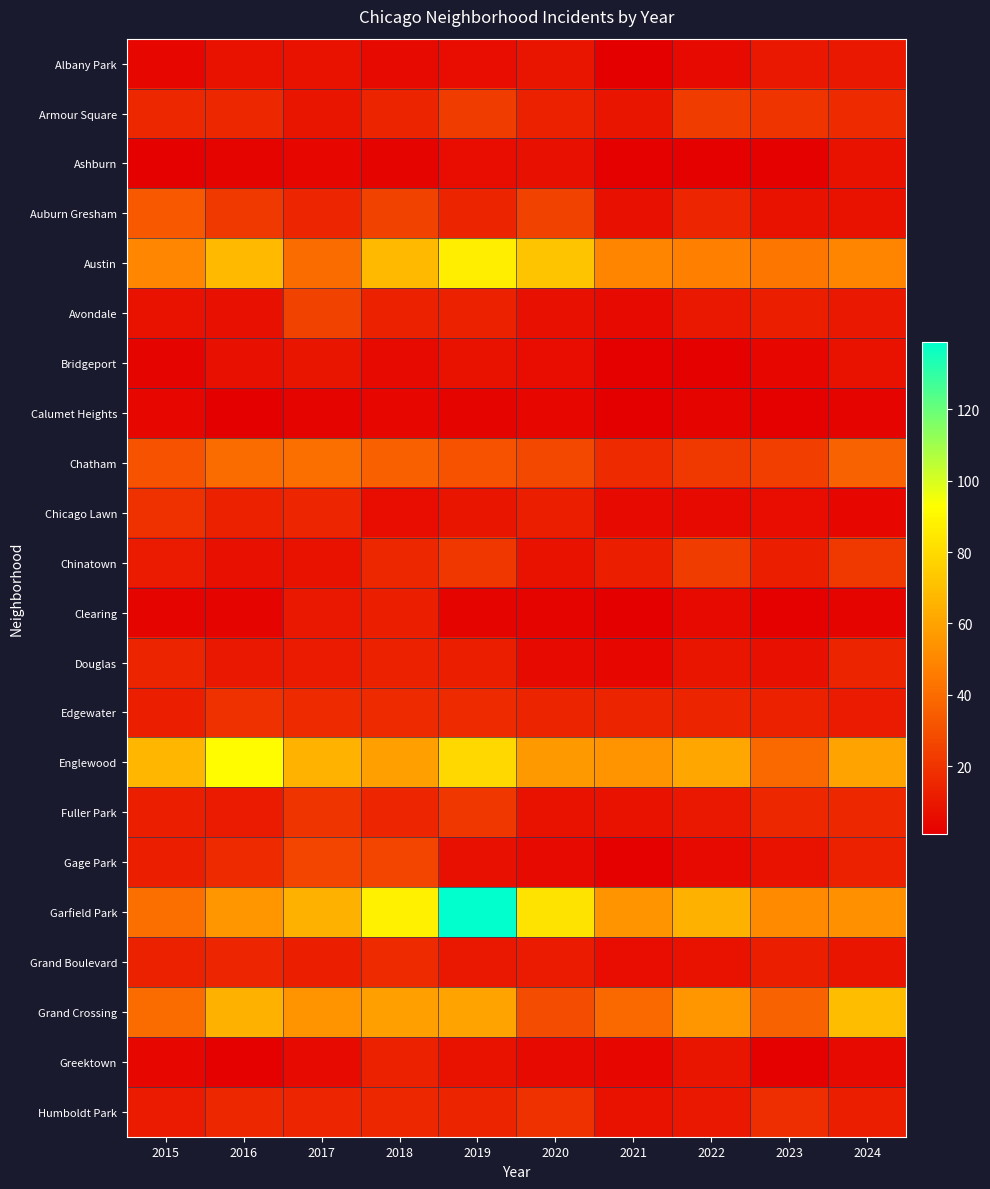

How many series are shown in this chart?

22